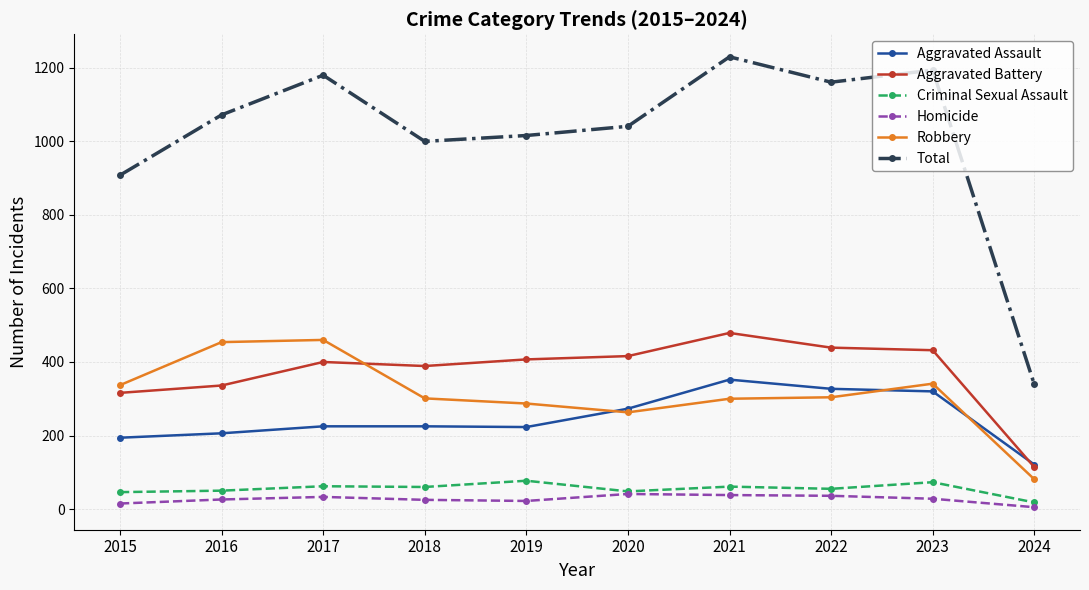

At which label is Total closest to 784?

2015